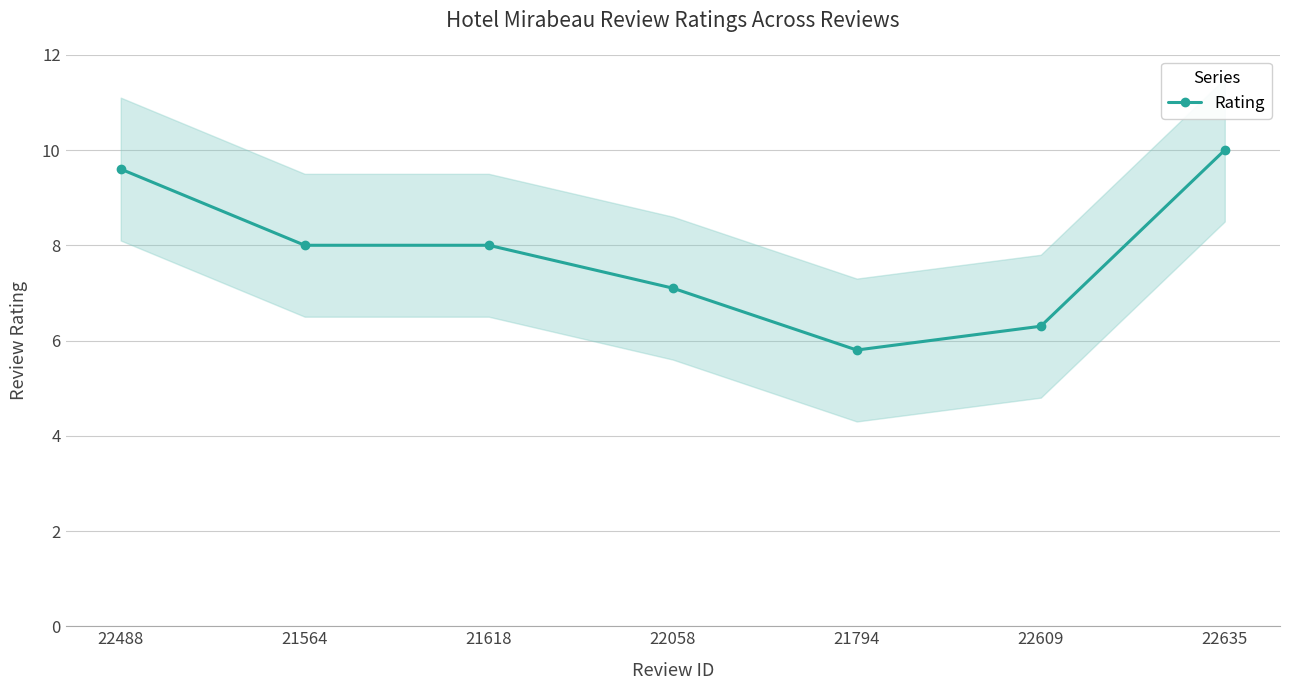

What is the ratio of the value at 22609 to the value at 22488?

0.7